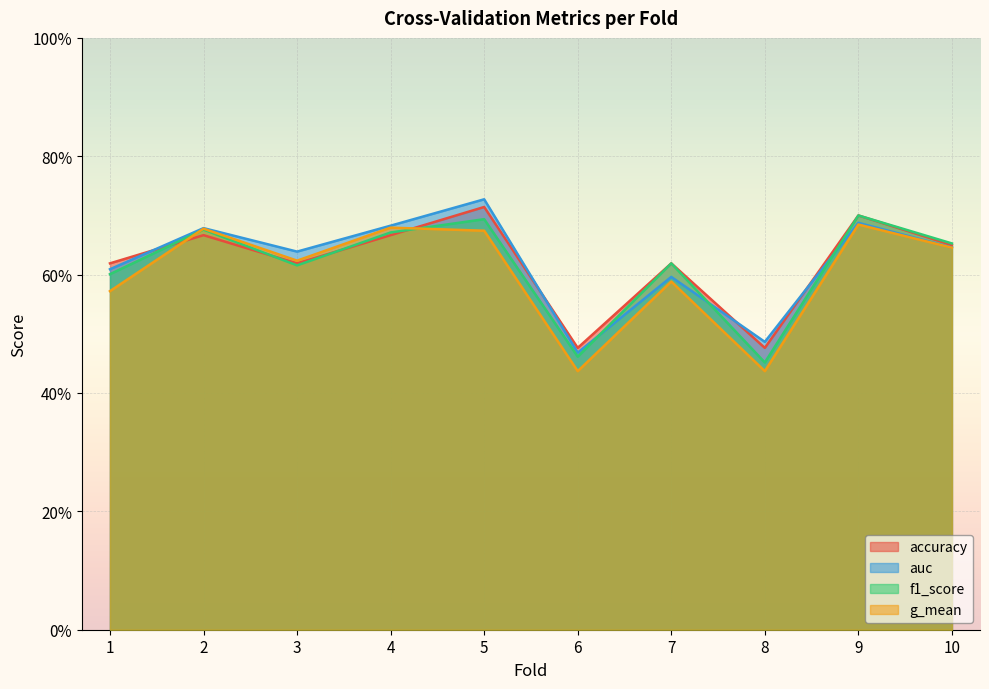

How many intersections are there between auc and f1_score?

3